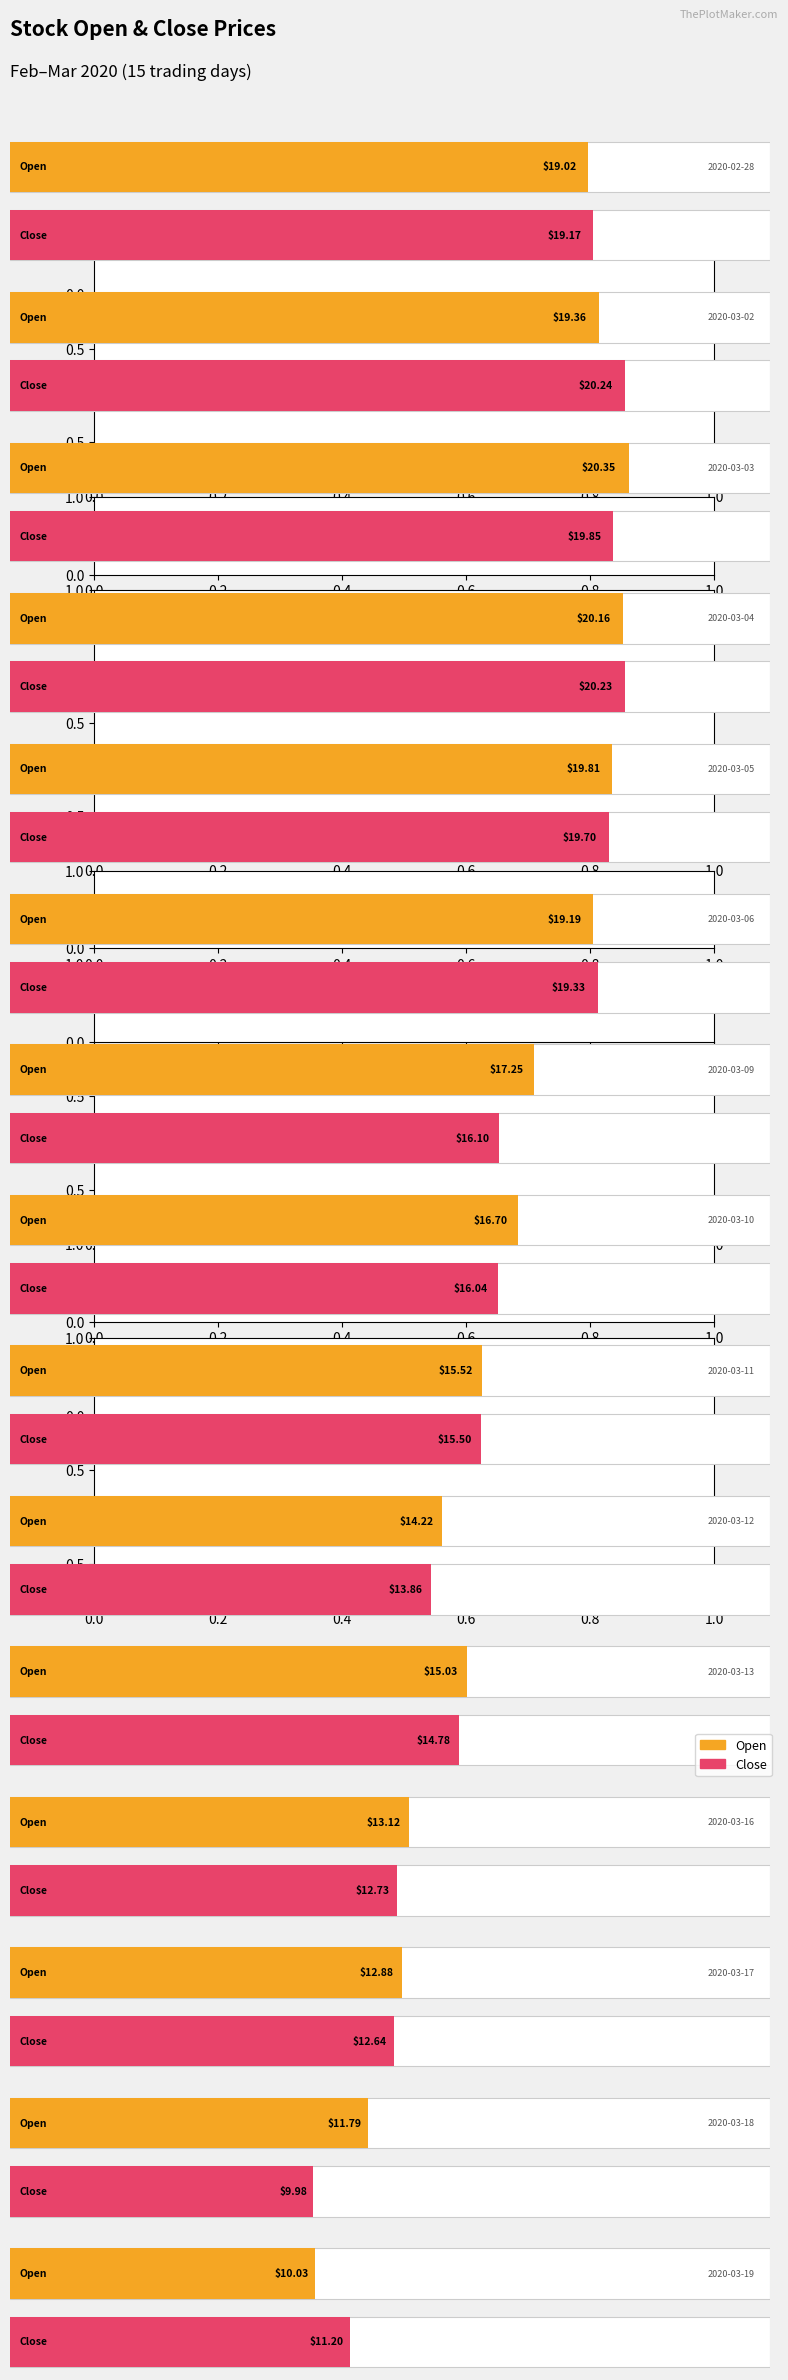

What position from the right is 2020-02-28?

15